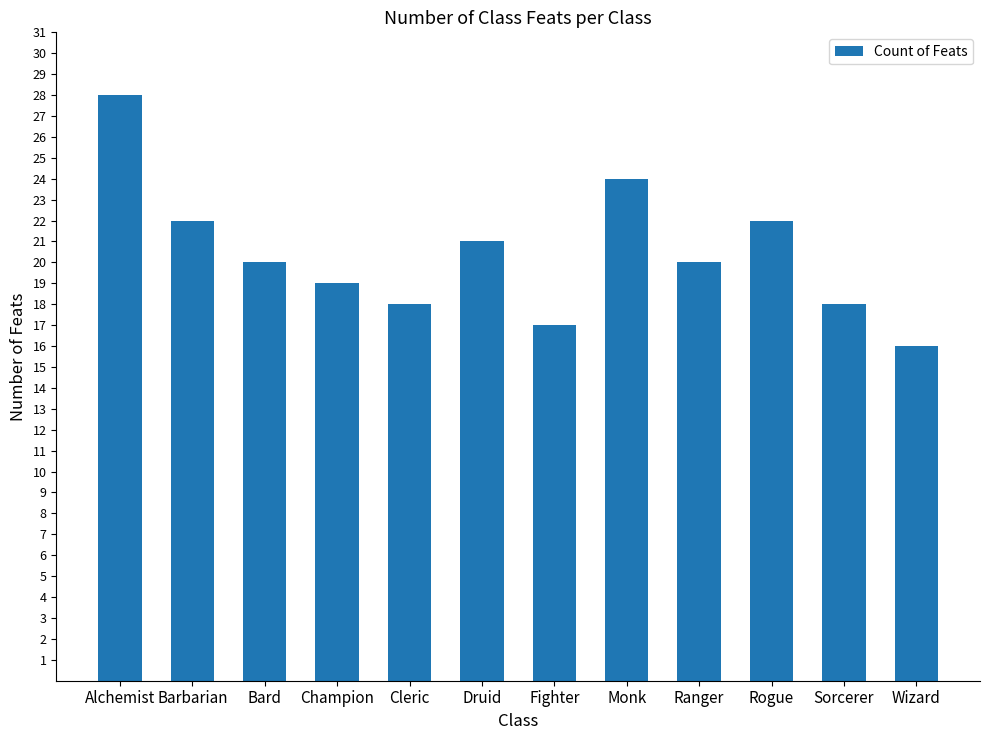

How many categories are shown in the chart?

12